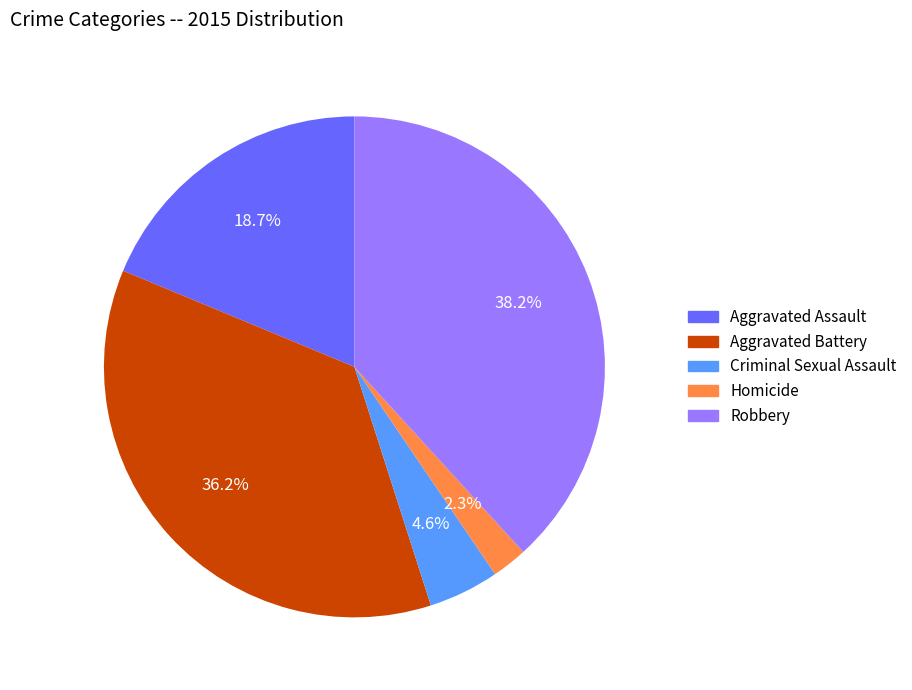

To the nearest percent, what is the combined percentage of Aggravated Battery and Robbery?

74%